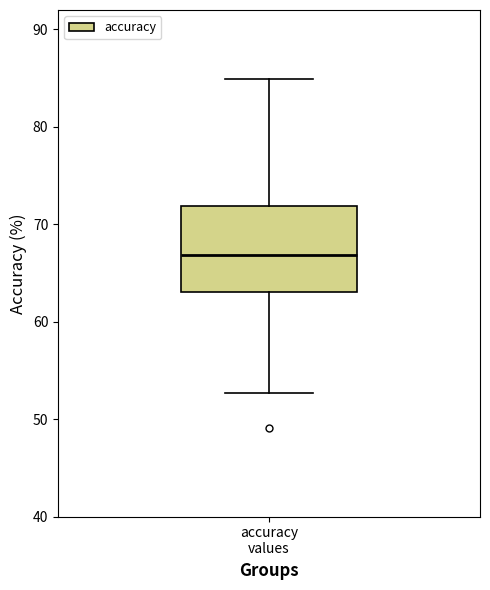

Where is the upper edge of the box for accuracy values on the y-axis? The values are not printed on the chart, so give them approximately, as read against the axis.

72